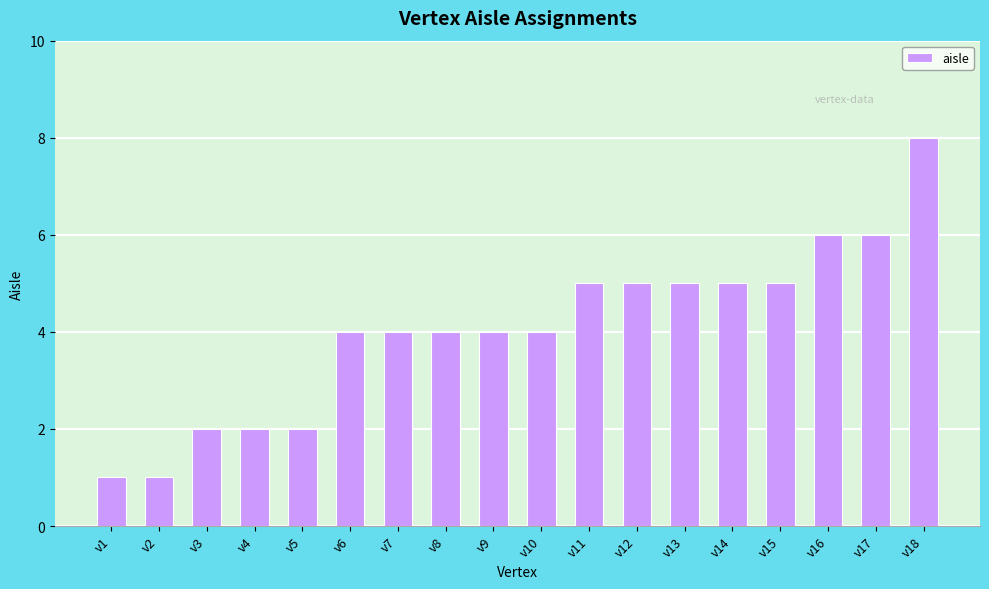

Is it true that the value at v17 is 3?

False